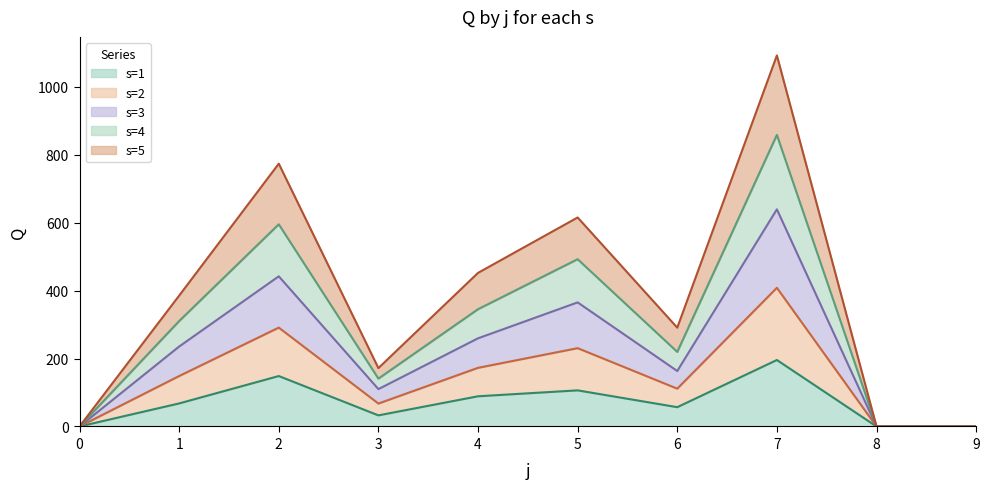

At which category is the sum across all series the highest?

7